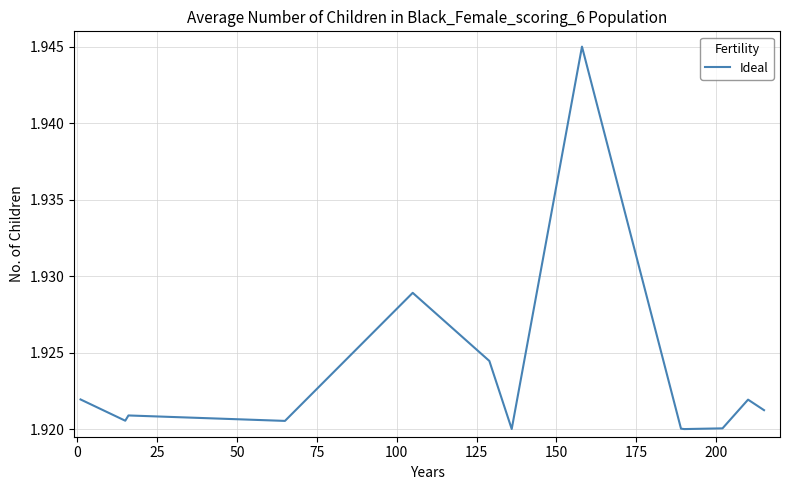

Where is the data nearest to the value 1?

200